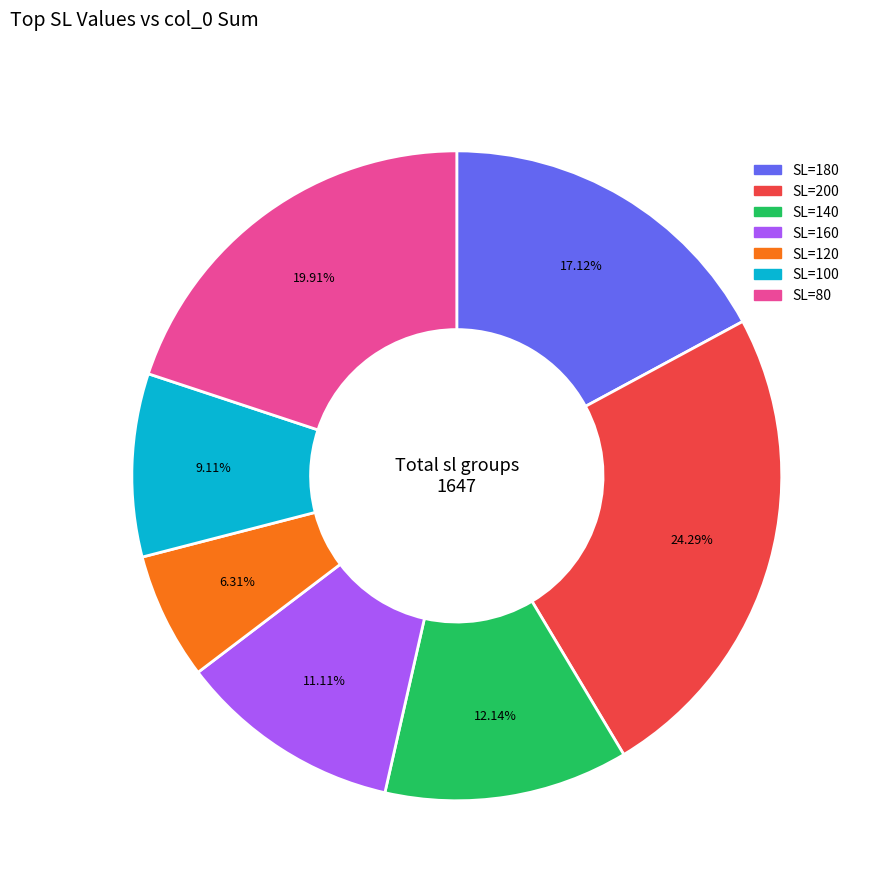

Does any single category account for the majority?

No